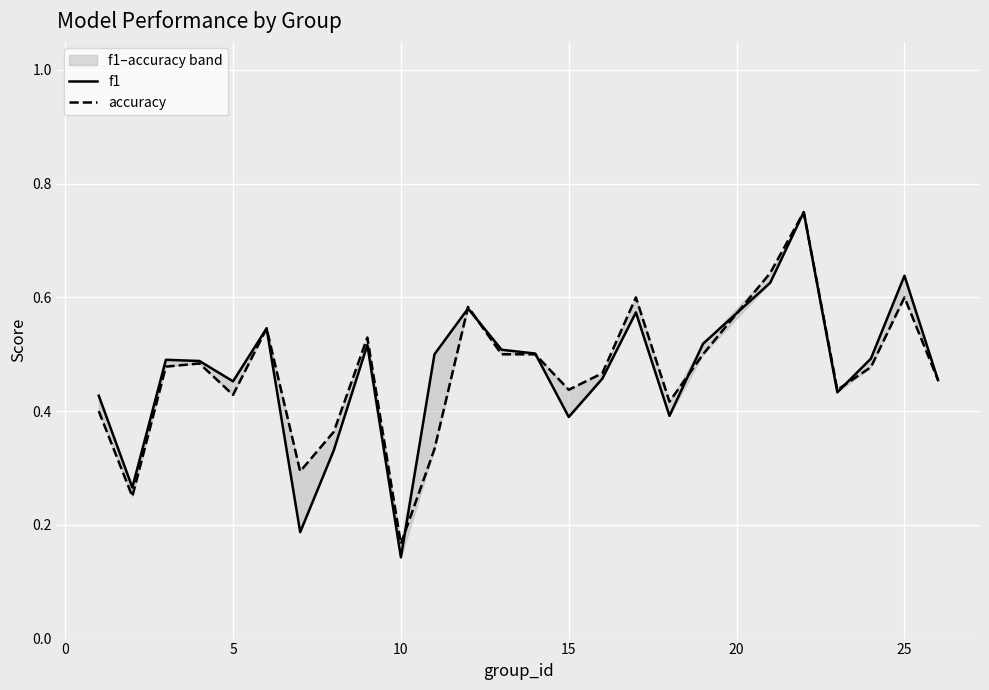

What is the lowest value of the f1 series?

0.1